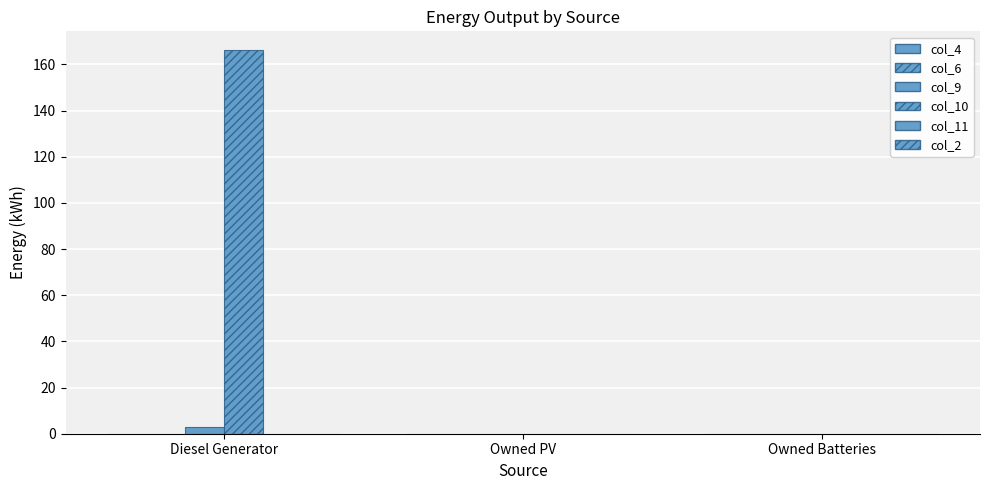

What is the difference between the col_10 values at Diesel Generator and Owned PV?

166.0